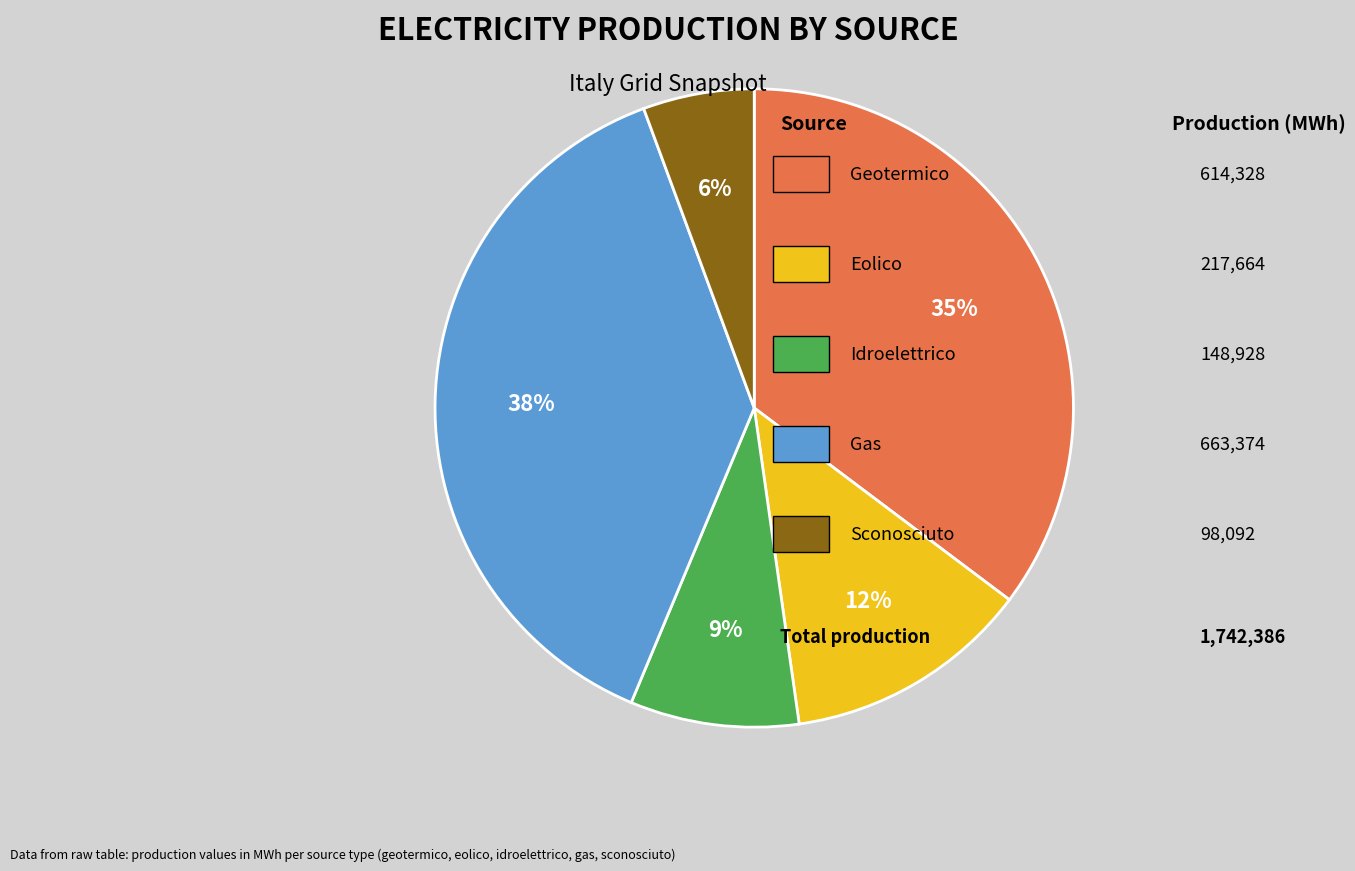

Is there any slice that represents more than half of the pie?

No